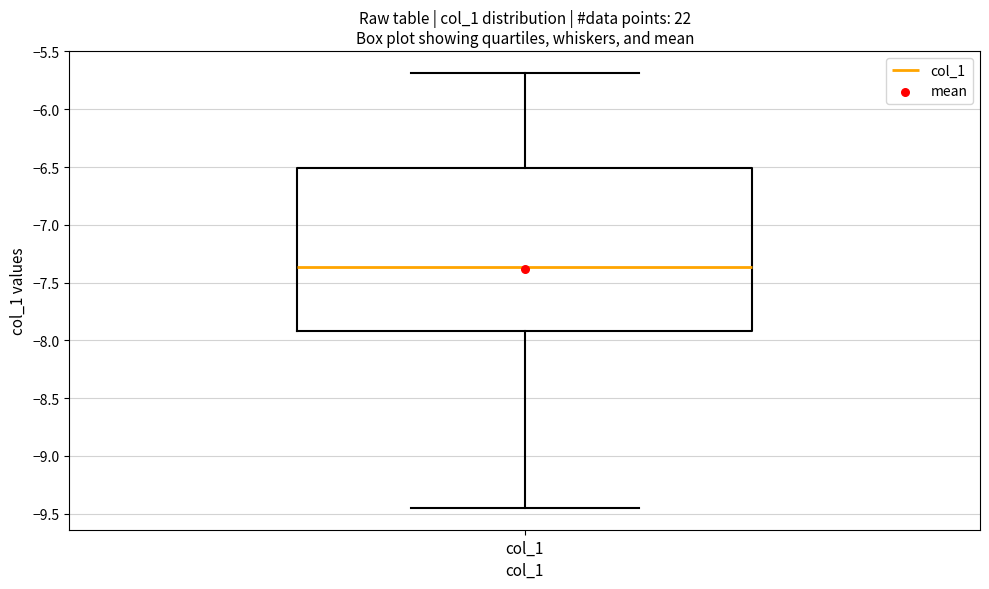

Transcribe this box plot: give where the median line is, the range the box spans, and where the two whiskers end, as read against the y-axis. The values are not printed on the chart, so give them approximately, as read against the axis.

median -7.35, box -7.90 to -6.50, whiskers -9.45 to -5.70